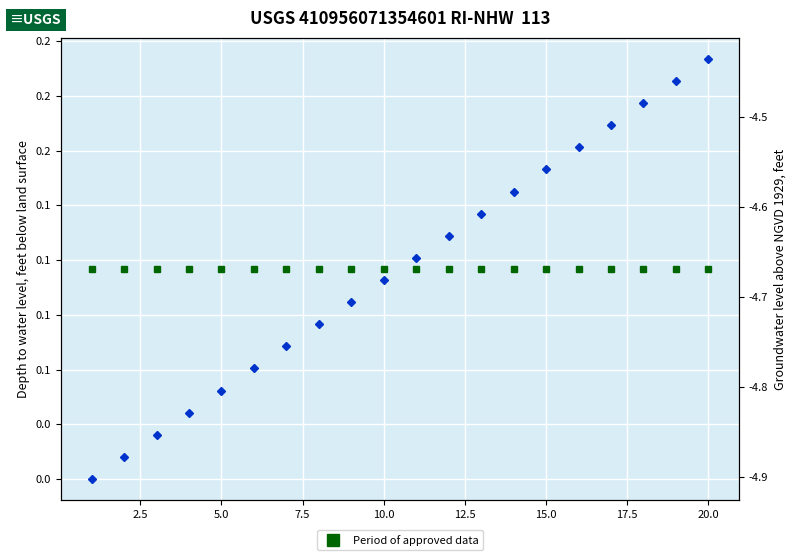

What is the greatest value displayed?

0.2